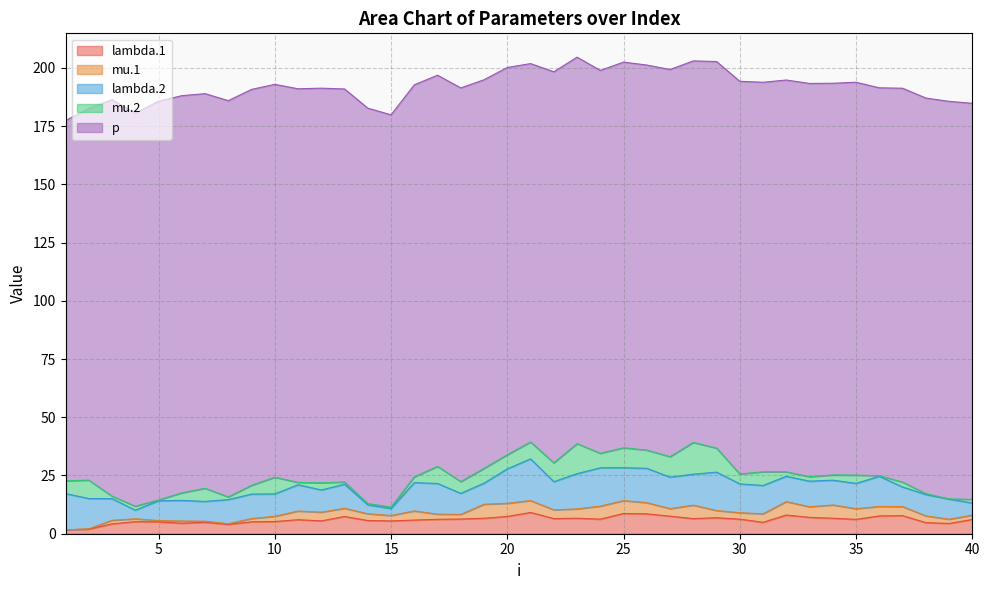

Between 9 and 30, which series saw the biggest shift?

lambda.2